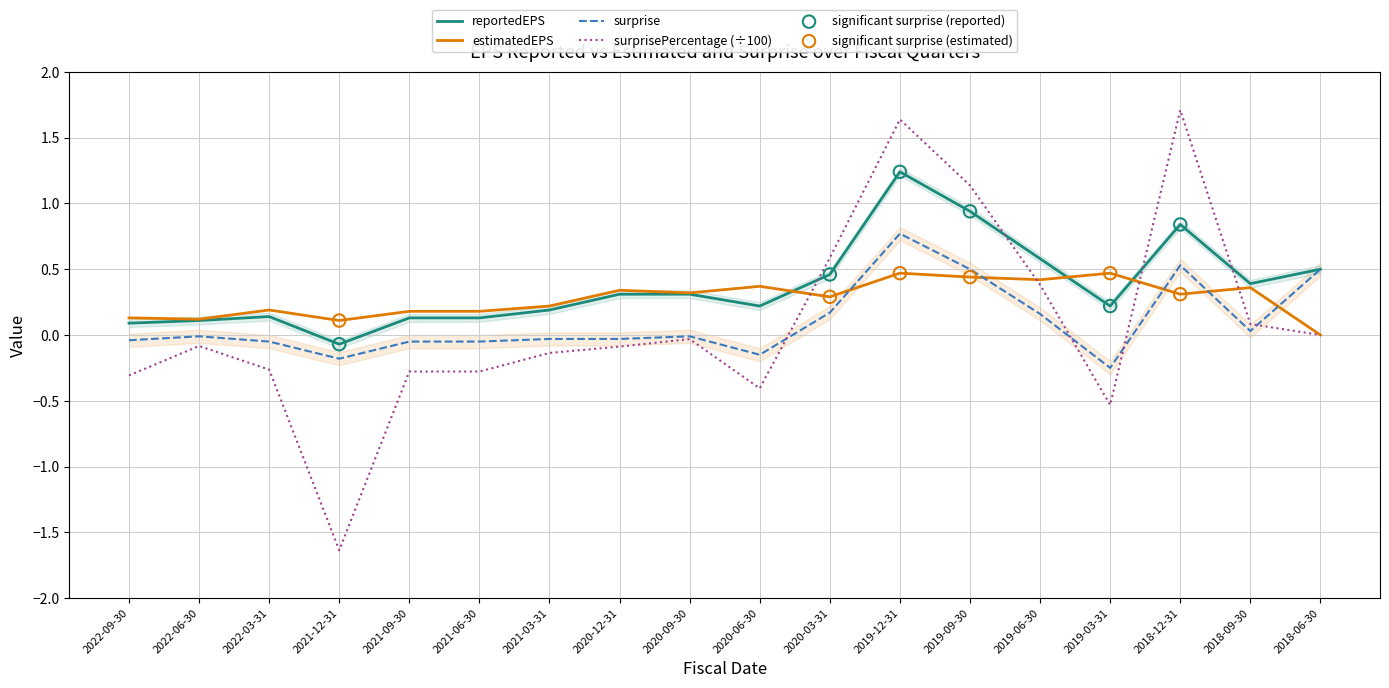

Which series has the largest total across all categories?

reportedEPS